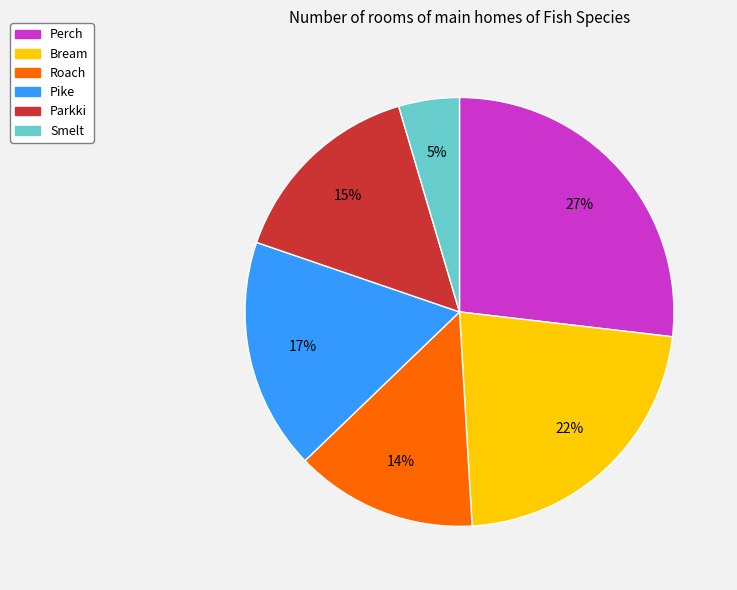

Is there any slice that represents more than half of the pie?

No